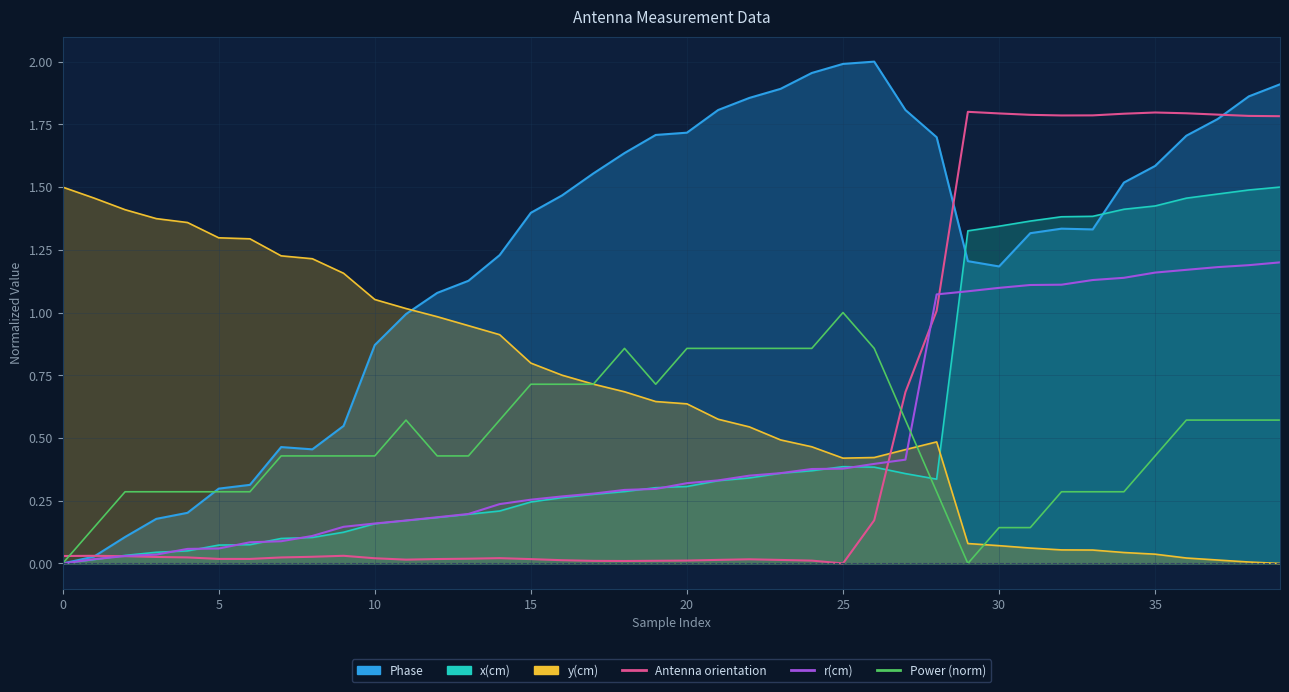

How many categories are shown in the chart?

40